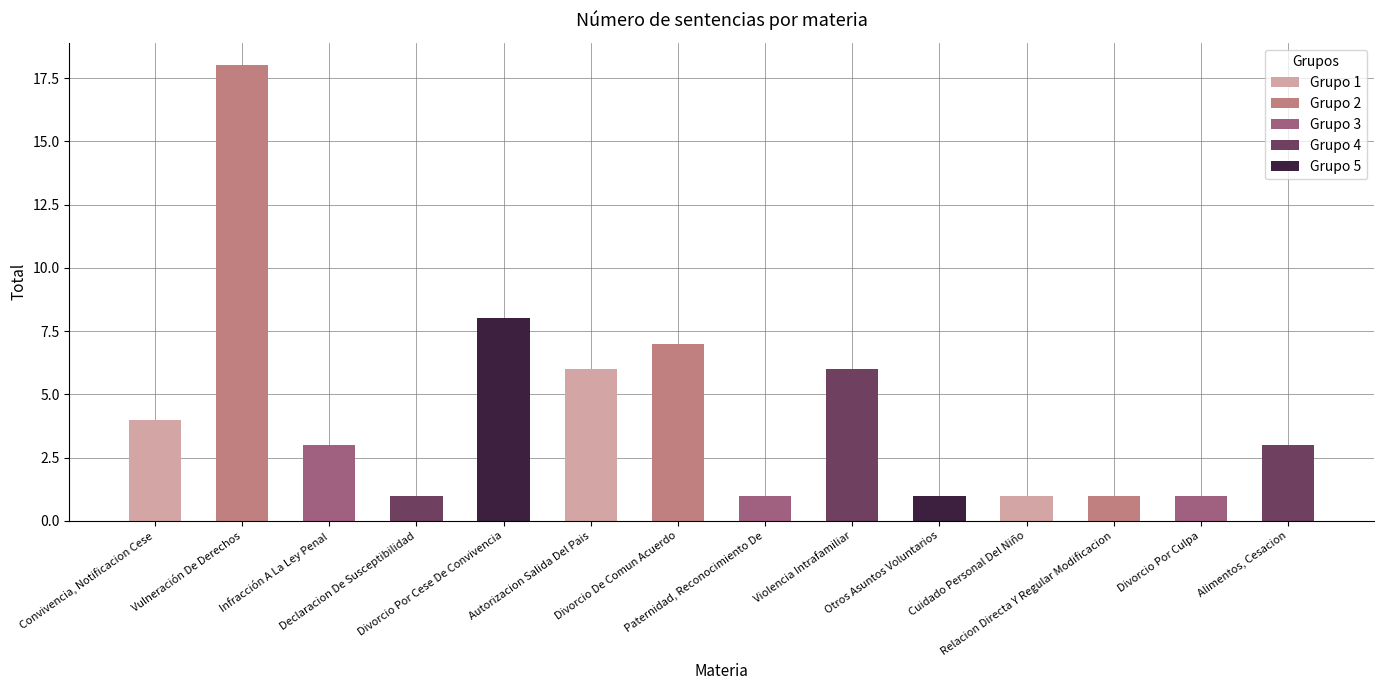

Reading left to right, list all the values displayed in this chart.

4	18	3	1	8	6	7	1	6	1	1	1	1	3